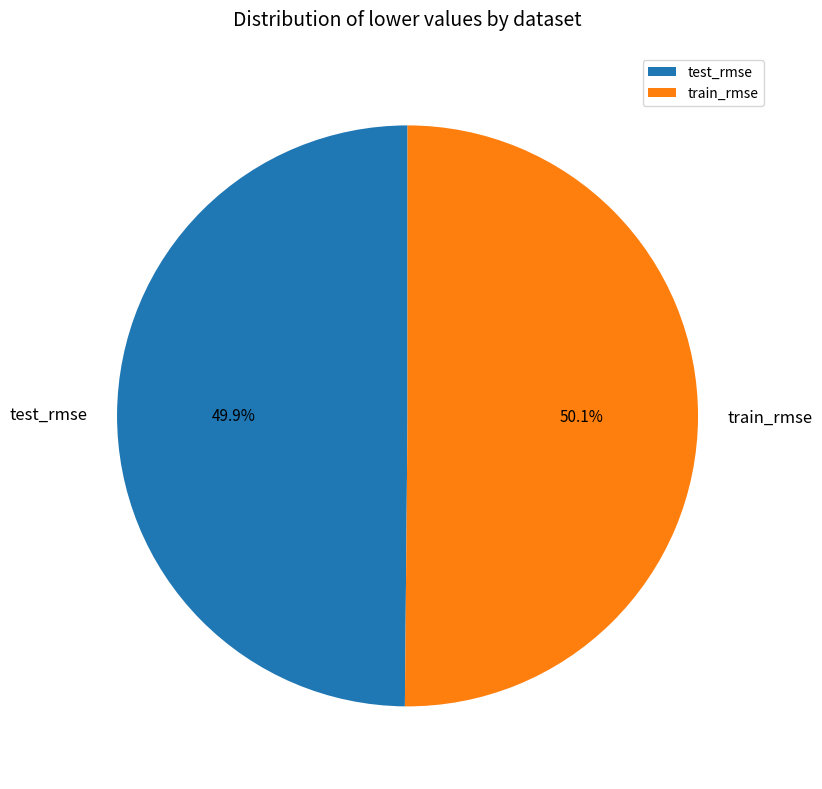

To the nearest percent, what percentage of the pie is train_rmse?

50%